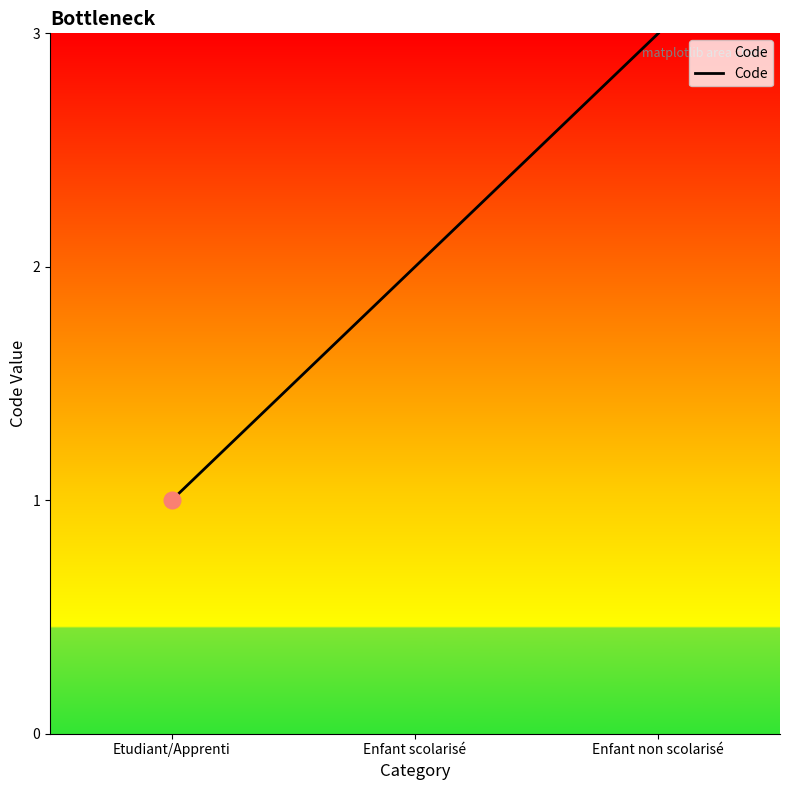

Rank the categories by value from highest to lowest.

Enfant non scolarisé, Enfant scolarisé, Etudiant/Apprenti